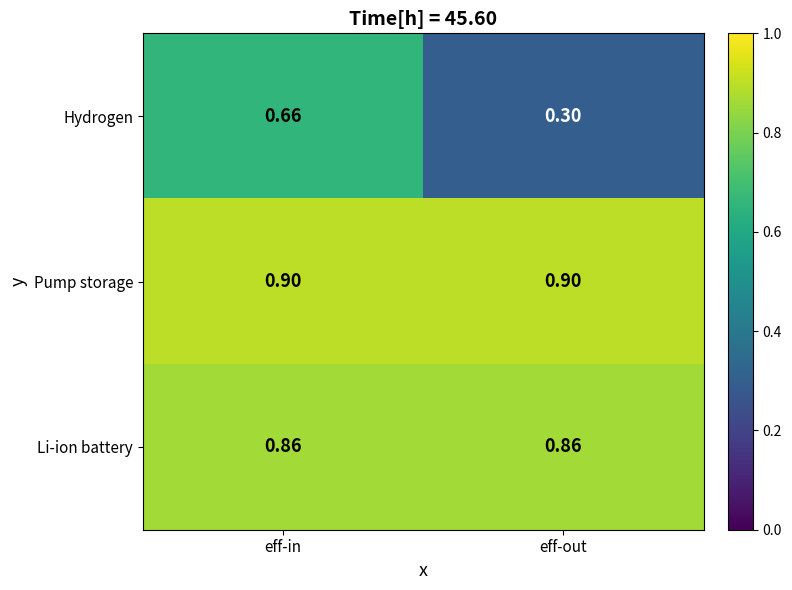

What is the greatest value displayed?

0.9